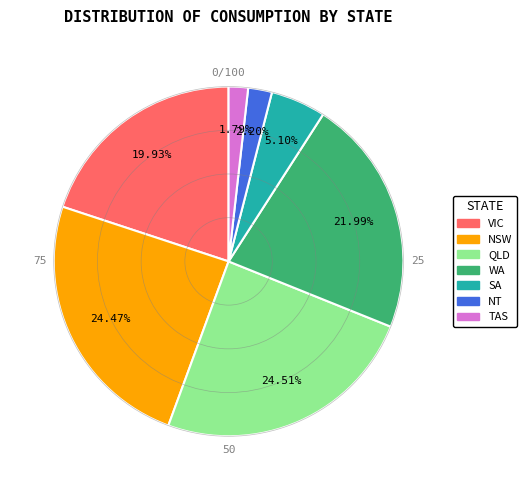

Count the number of slices in the pie.

7